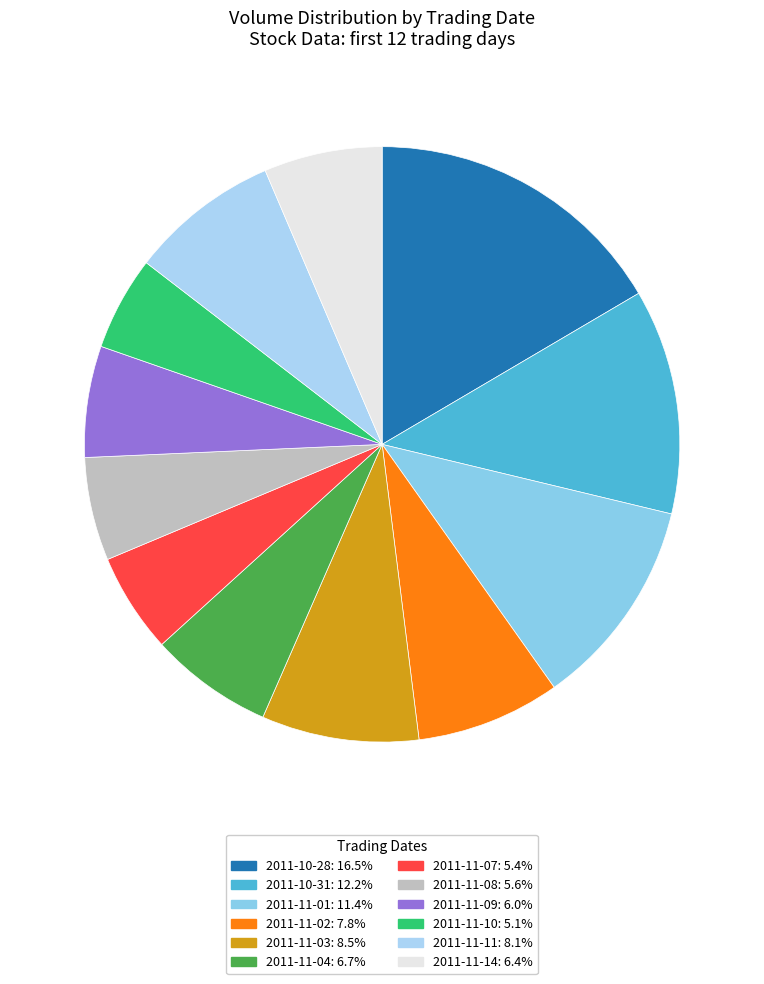

The 2011-11-11 slice represents 8% of the pie. True or false?

True